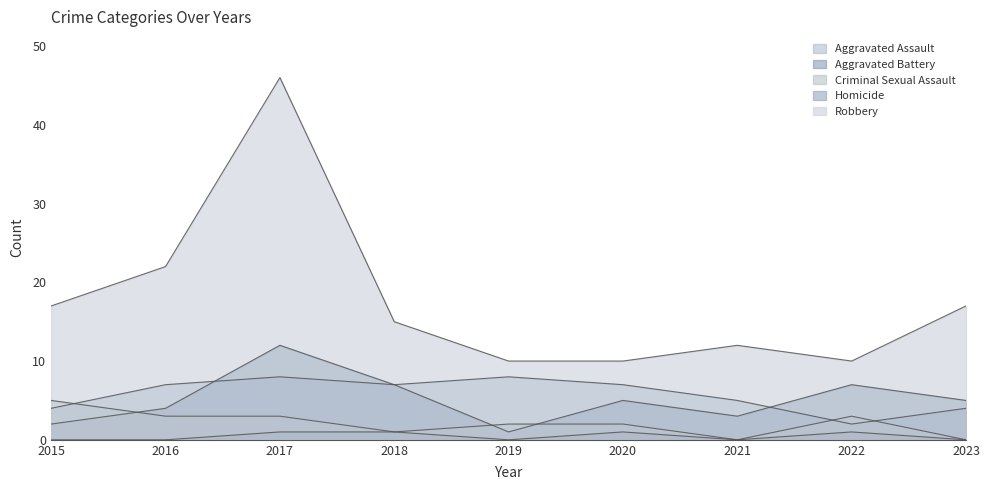

Is it true that Criminal Sexual Assault equals 2 at 2017?

False